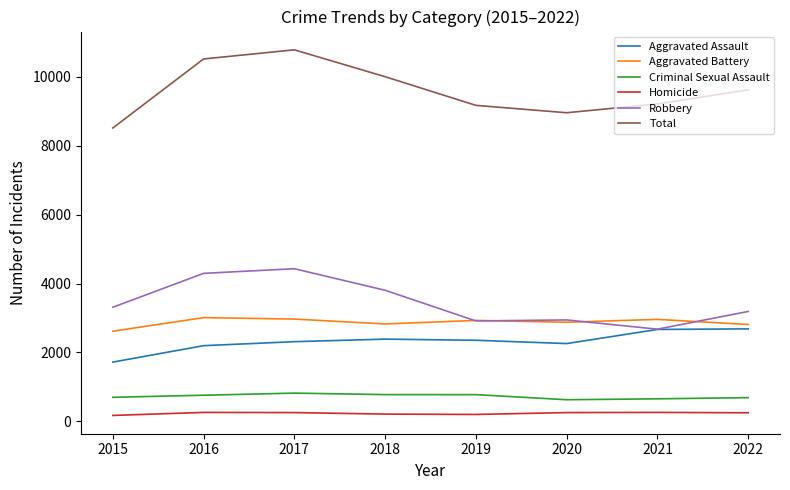

At how many categories does at least one series exceed 5616?

8